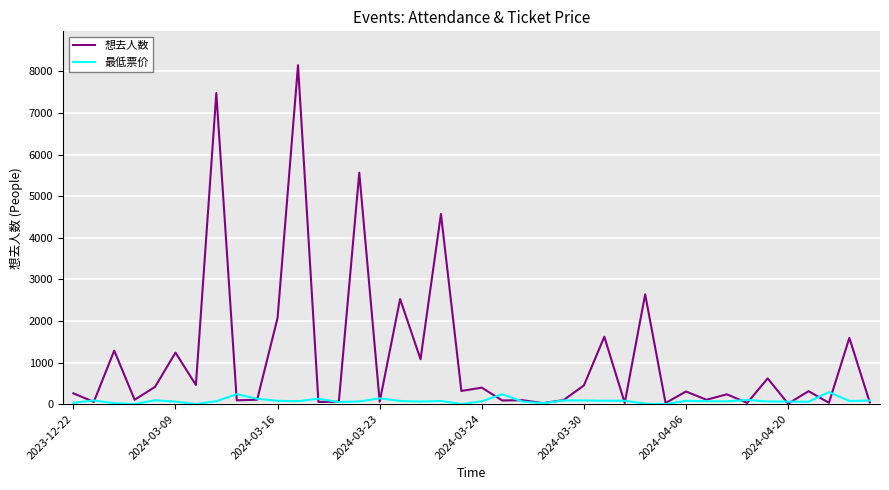

How many lines are shown in the chart?

2